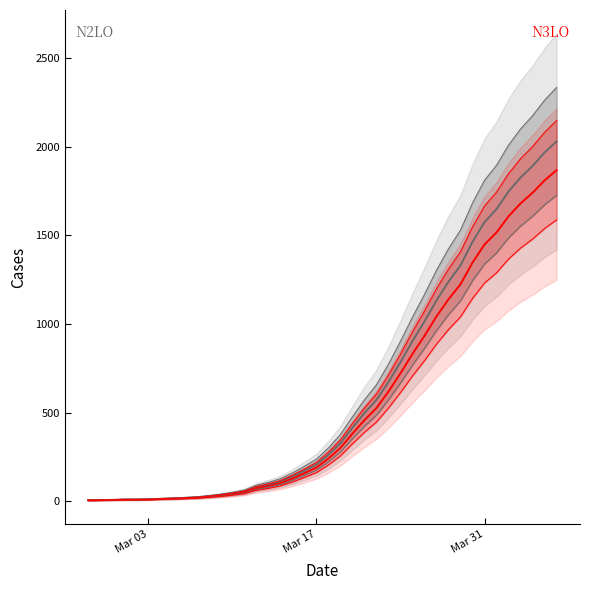

What is the sum of all N3LO values?

22444.3